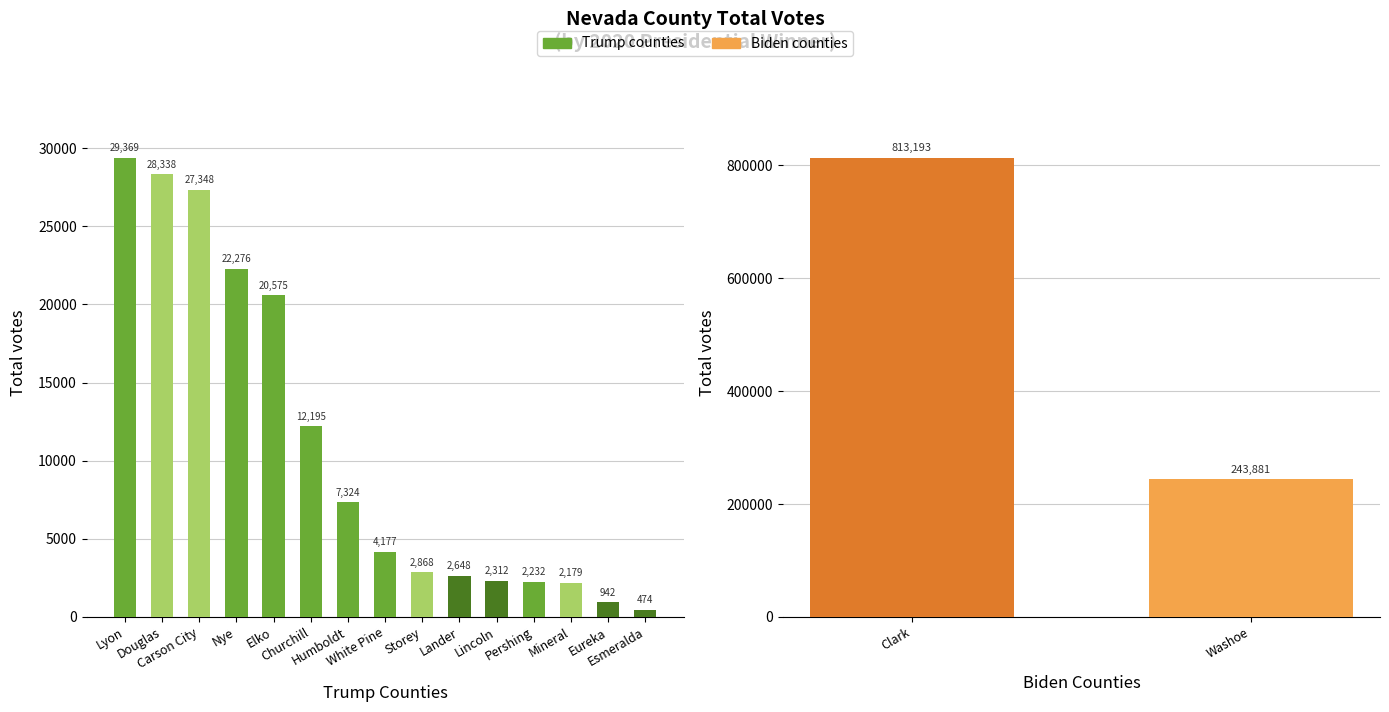

What is the difference between the maximum and second lowest values?

812251